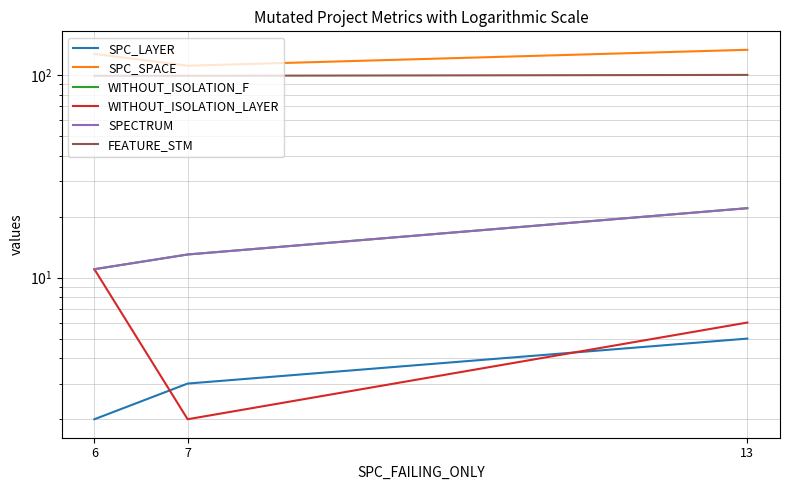

How many lines are shown in the chart?

6